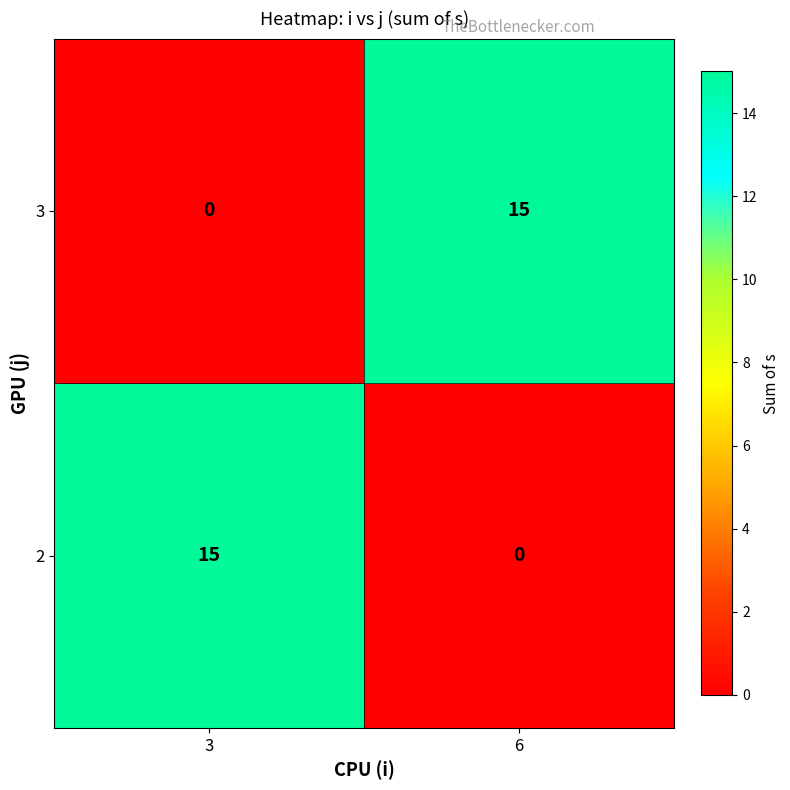

What is the approximate value of 2 at 3?

15